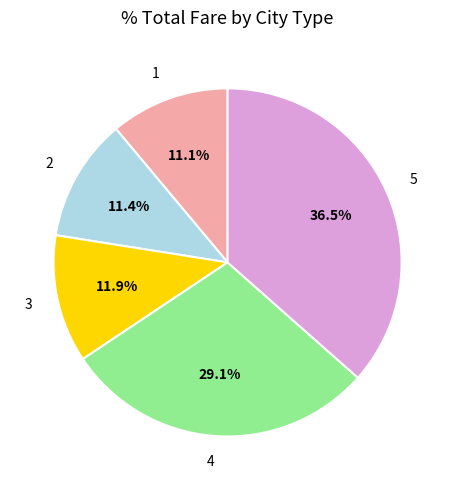

Which has a higher value, 4 or 3?

4